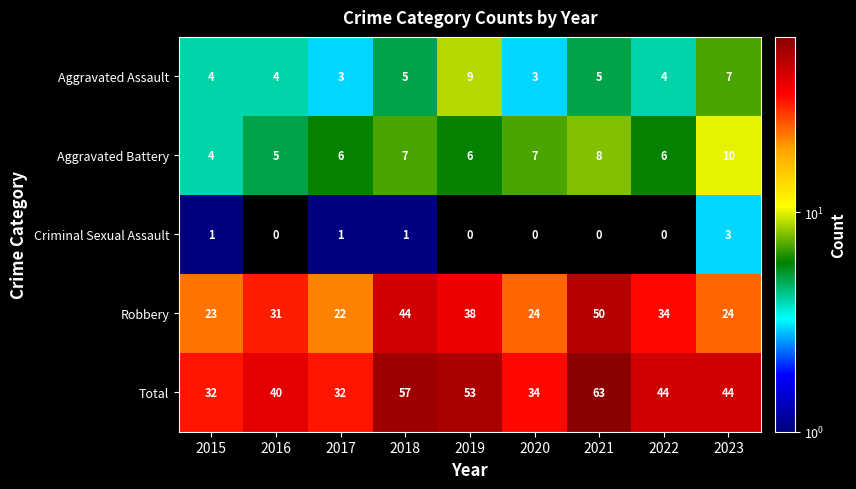

What is the difference between the second highest and second lowest values in the Aggravated Battery series?

3